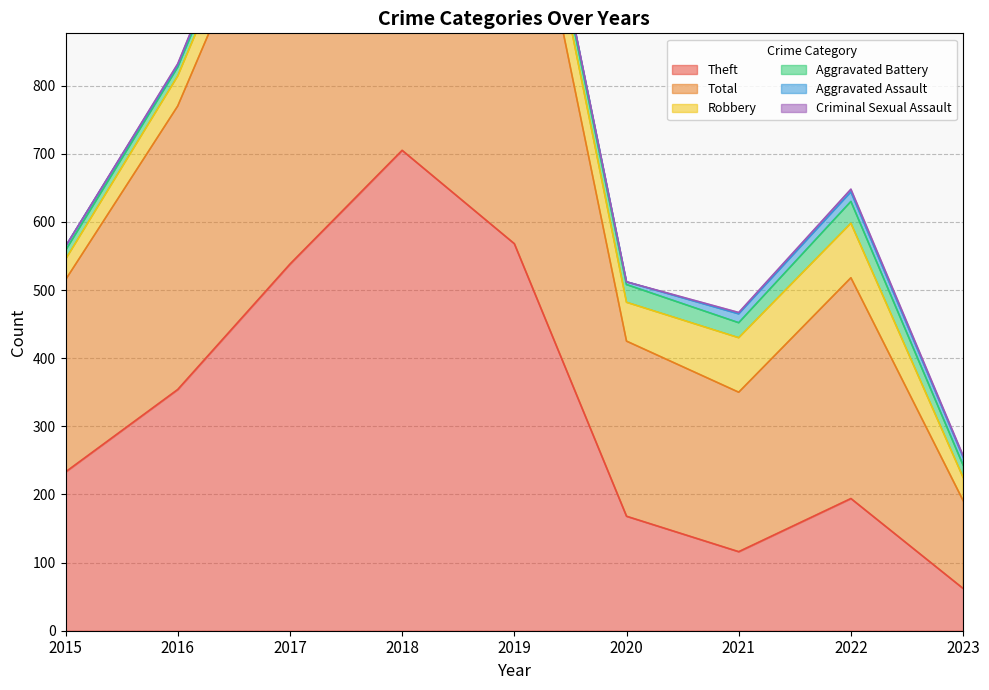

True or false: Total has a value of 839 at 2017.

False